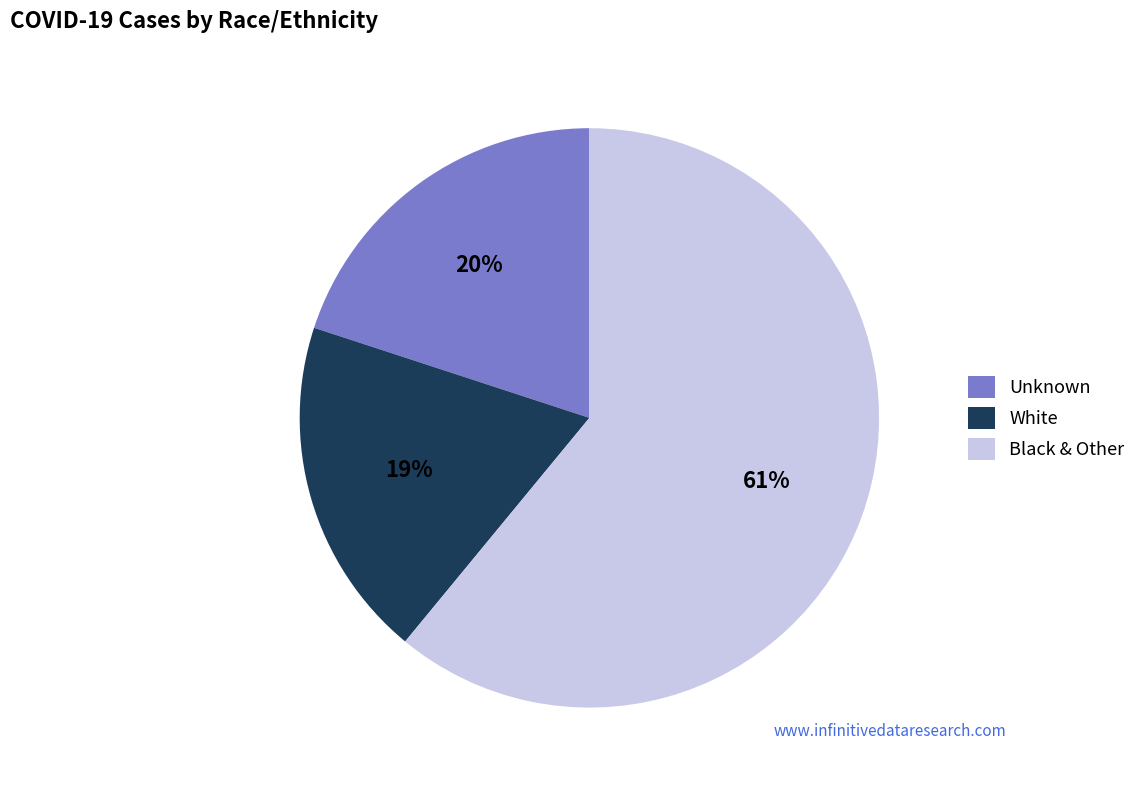

Is there a majority slice in this chart?

Yes